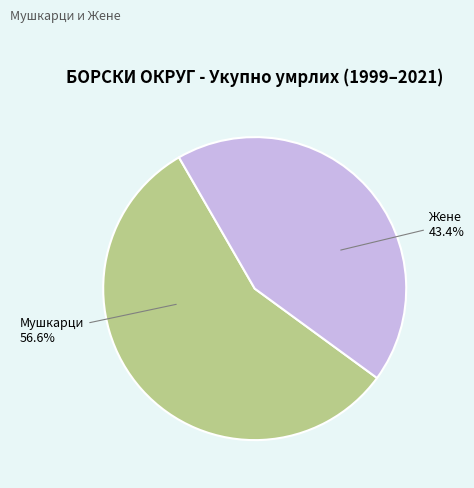

Which has a higher value, Мушкарци or Жене?

Мушкарци